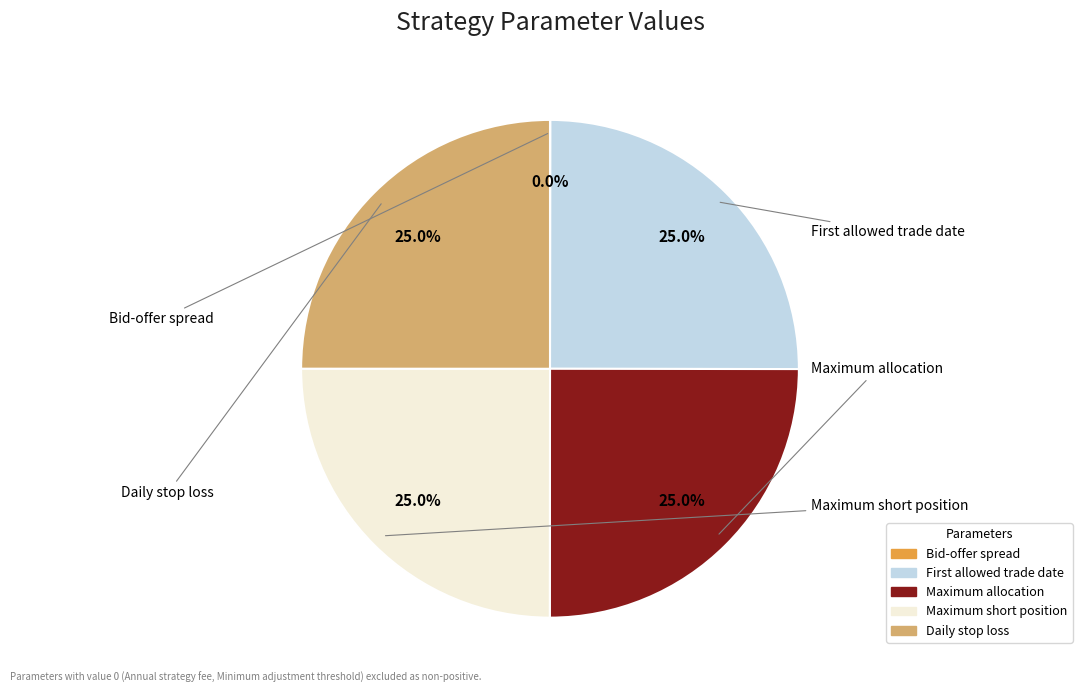

To the nearest percent, what is the difference between the largest and smallest slice percentages?

25%